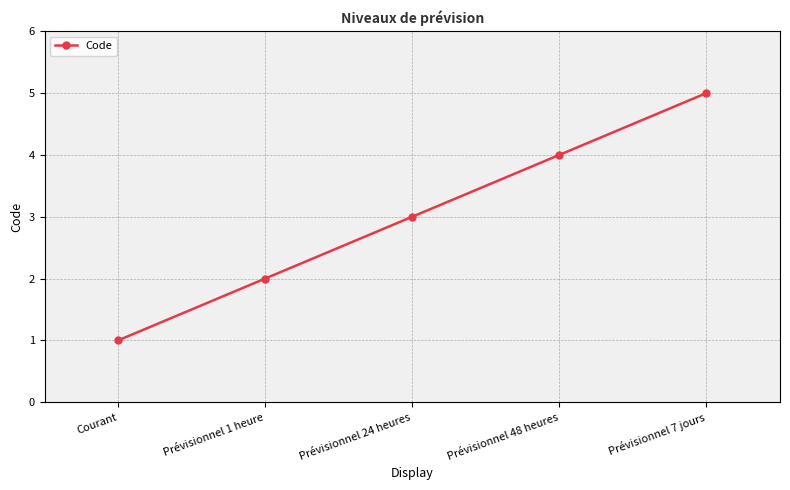

Where is the data nearest to the value 3?

Prévisionnel 24 heures